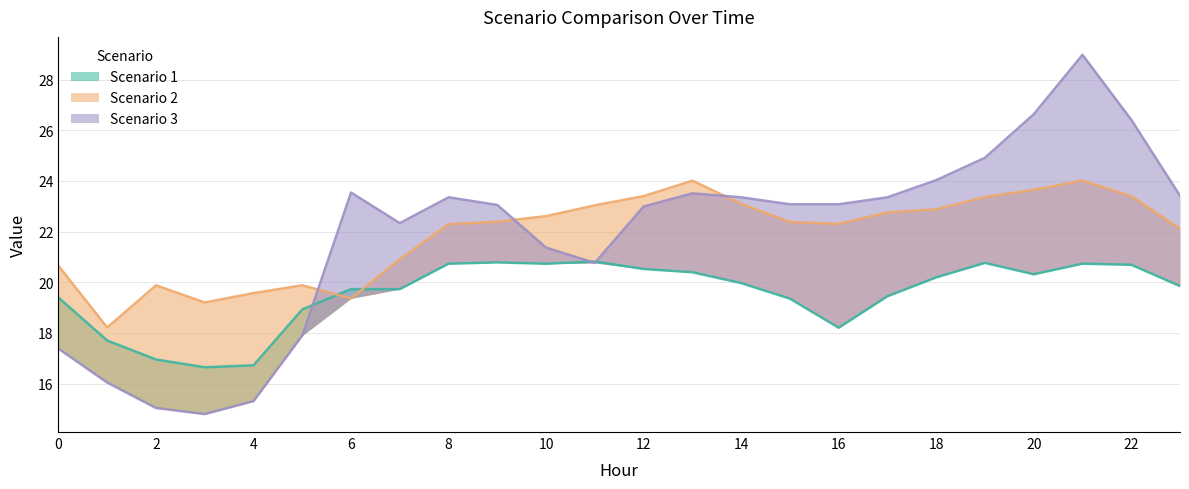

What is the value of the Scenario 3 point at the 17th from the left?

23.1